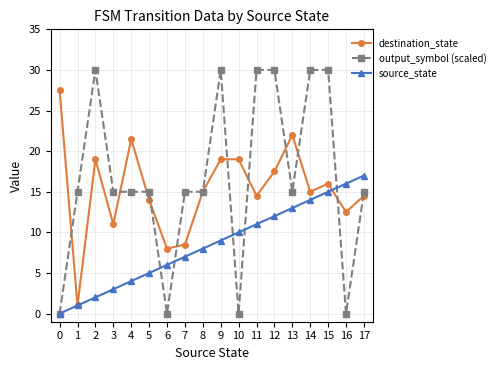

List the series in order of their peak value, highest first.

output_symbol (scaled), destination_state, source_state